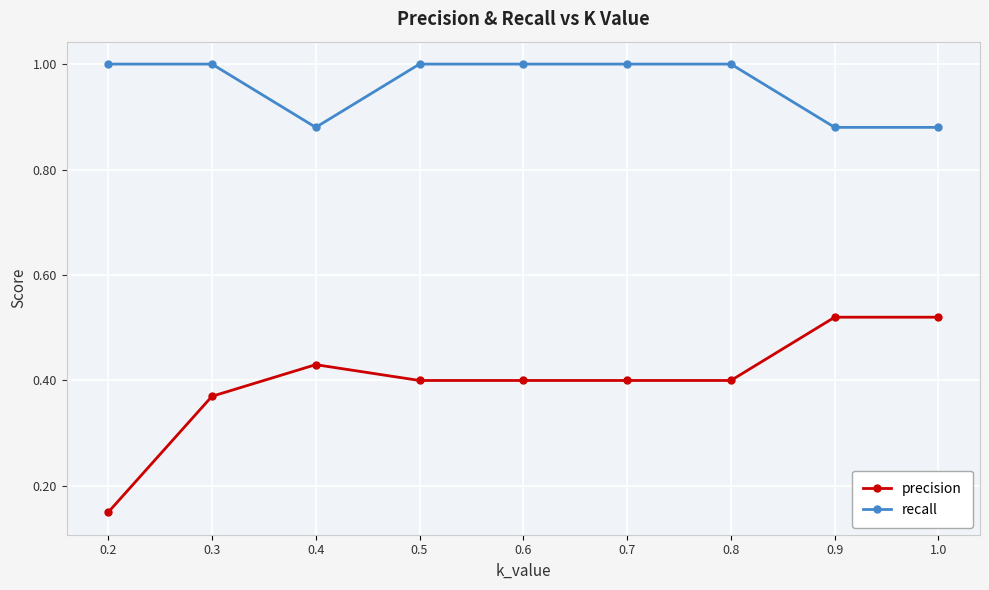

True or false: recall and precision cross at least once.

False